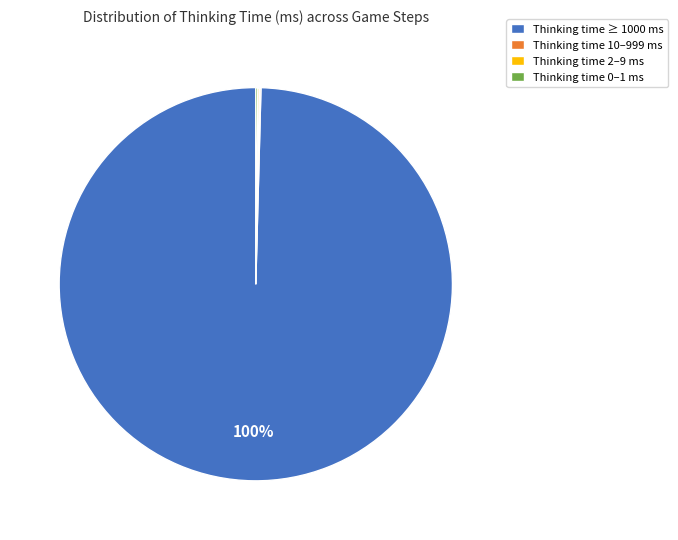

Does any single category account for the majority?

Yes